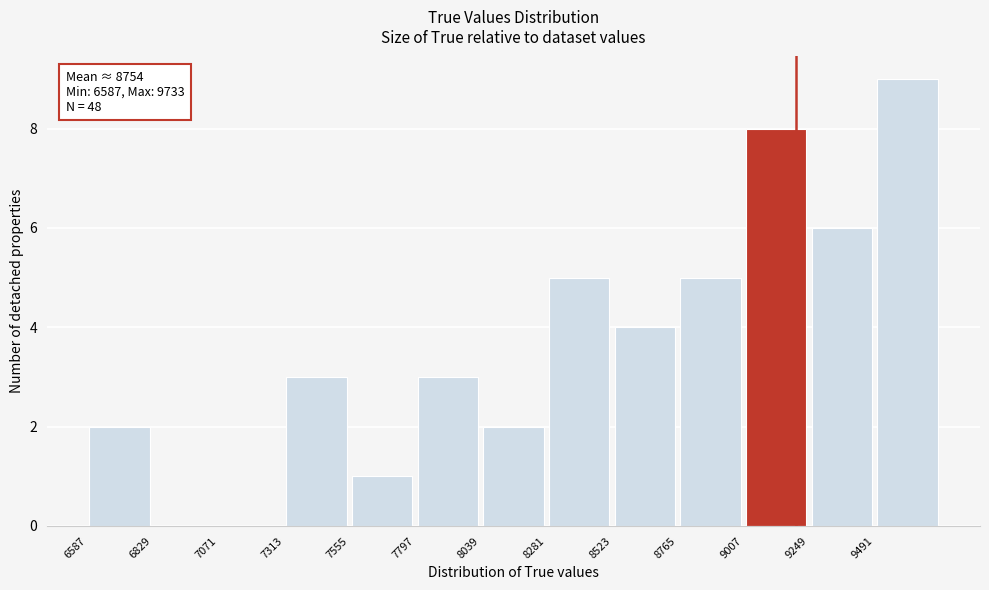

Over which range of the x-axis is the bar tallest?

9500 to 9750